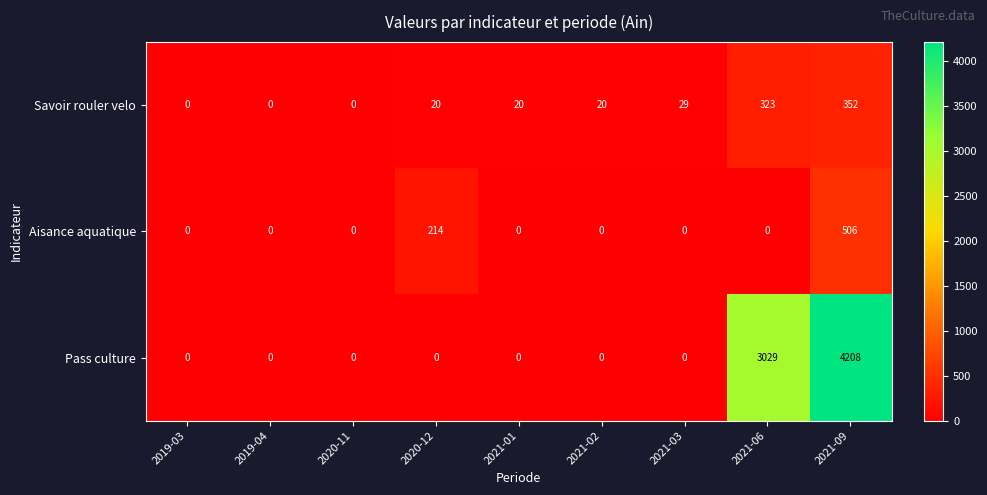

Which series has the widest spread of values?

Pass culture